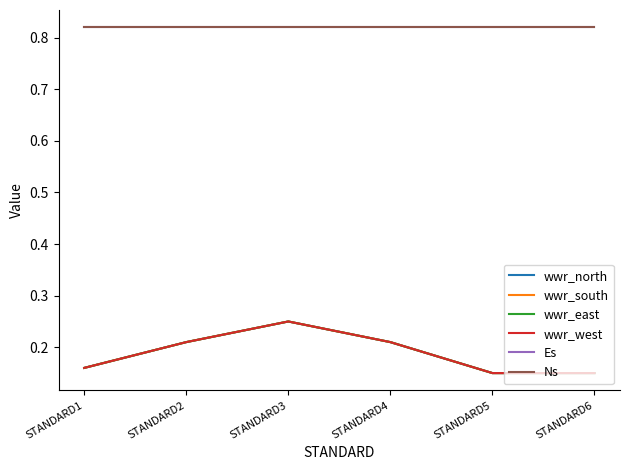

Does the chart display data point markers on the line(s)?

No